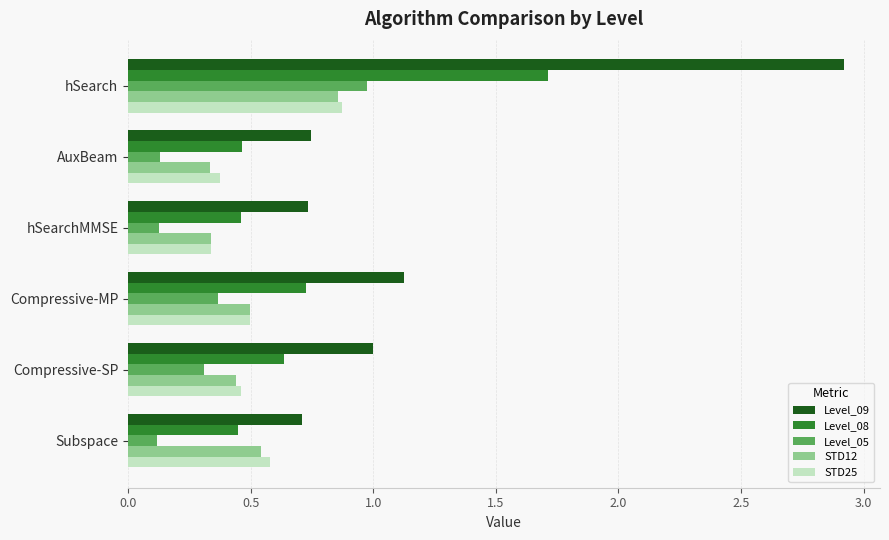

What is the sum of the STD25 values at hSearch and AuxBeam?

1.2